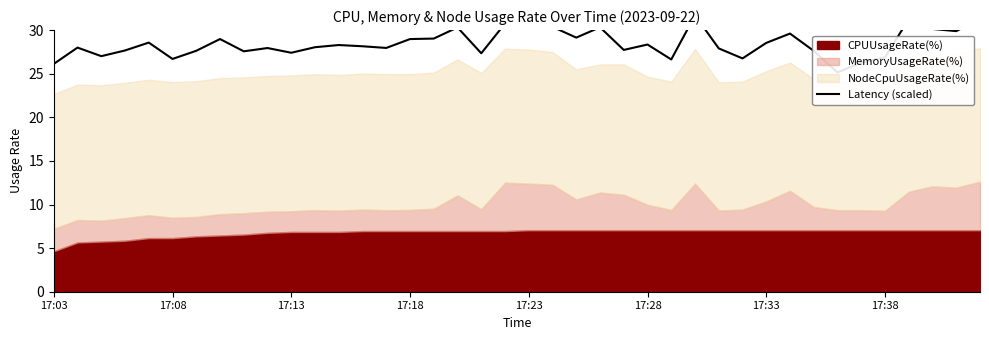

Is it true that the value at 29 is 26.8?

True